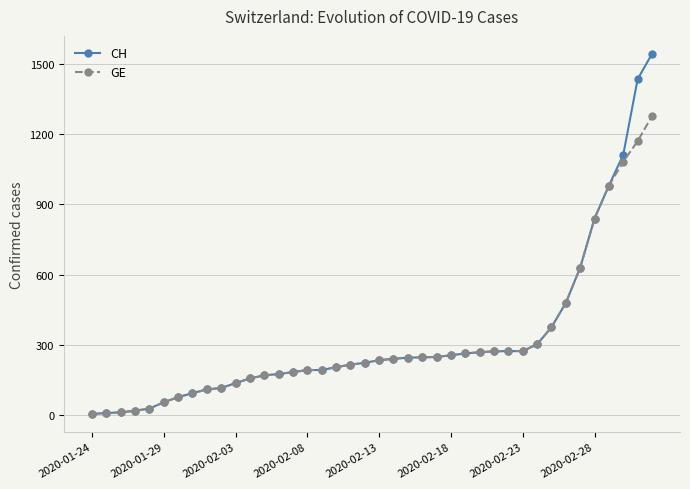

What is the greatest value displayed?

1544